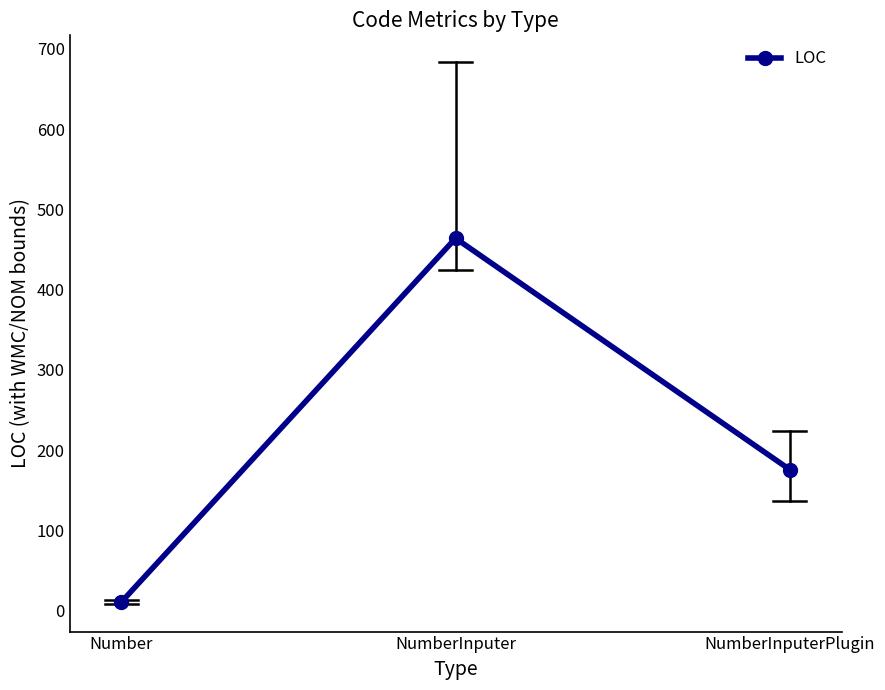

What value does the data have at NumberInputerPlugin?

176